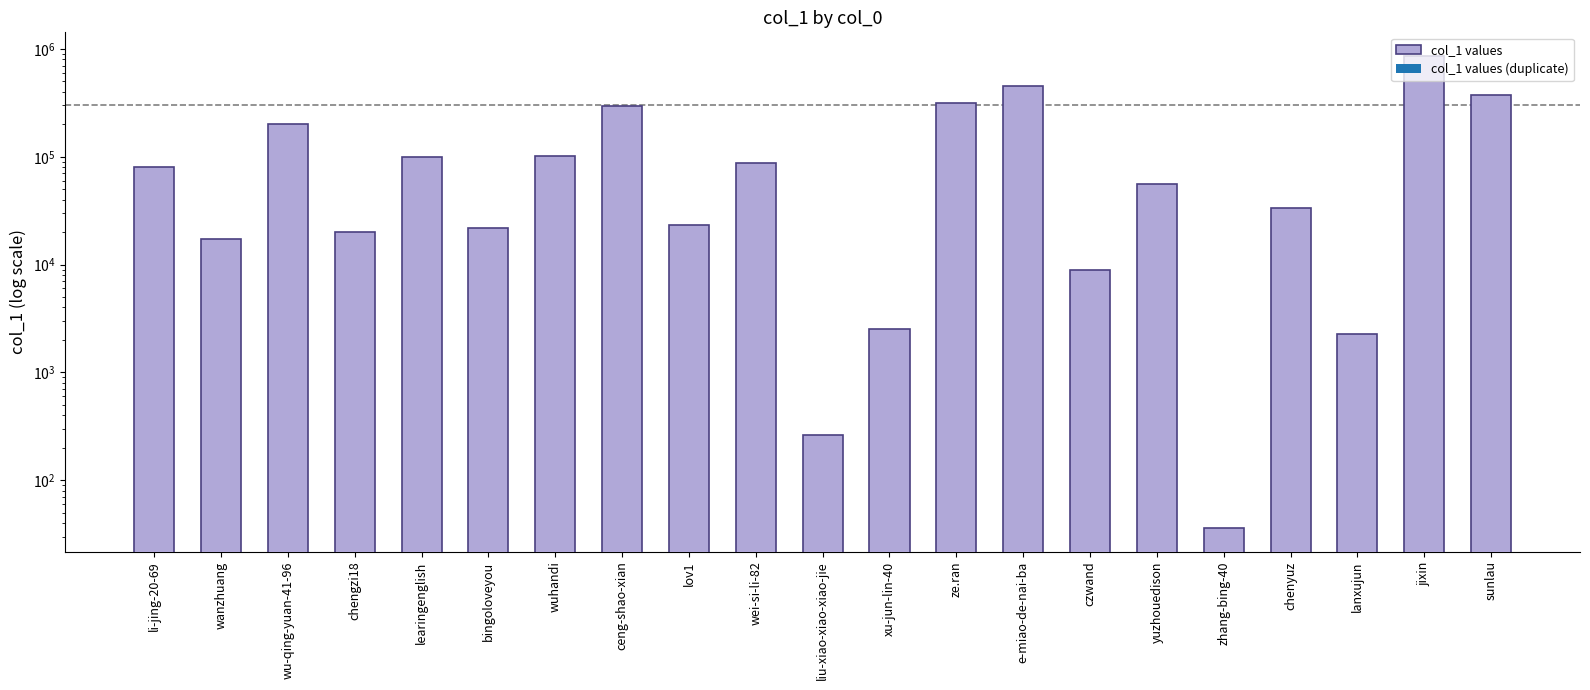

What is the difference between the values at lanxujun and wuhandi?

100220